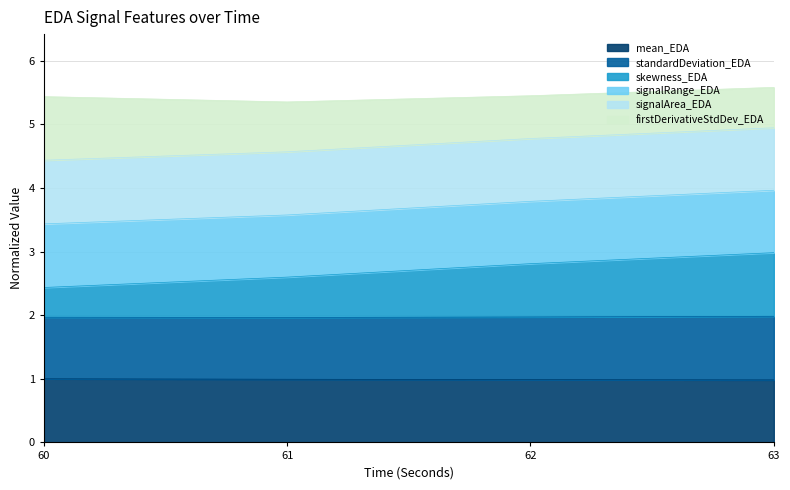

What is the total value across all series at 63?

5.6